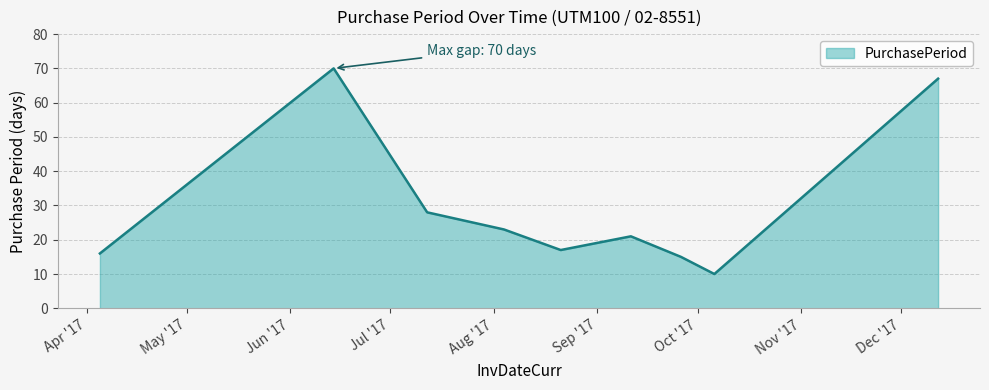

What is the average value?

30